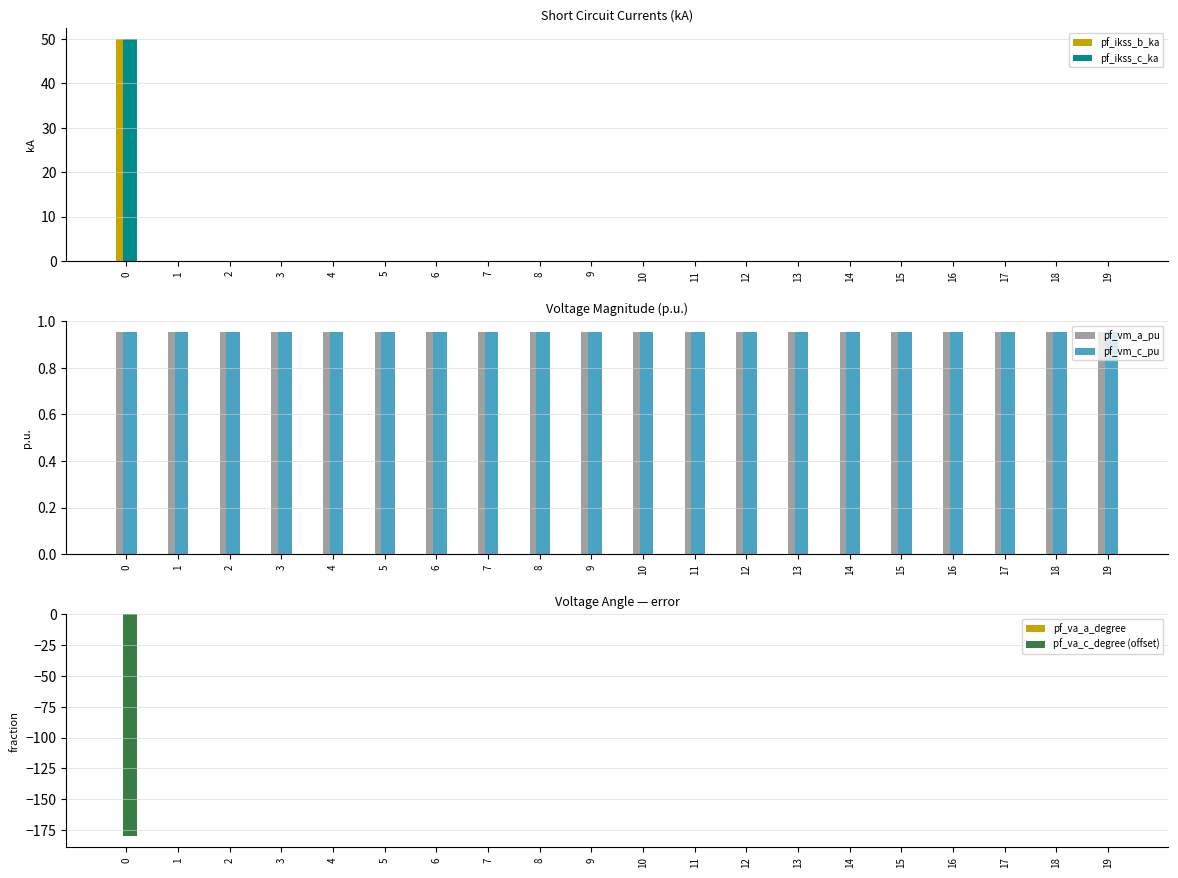

How many bars are there in each group?

6